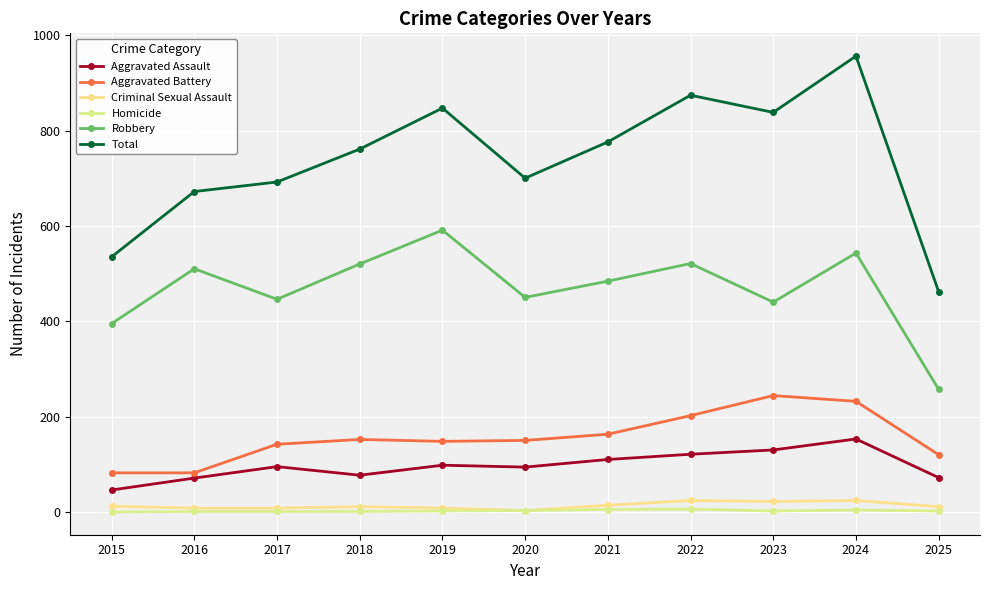

How many interior local valleys does the Total series have?

2